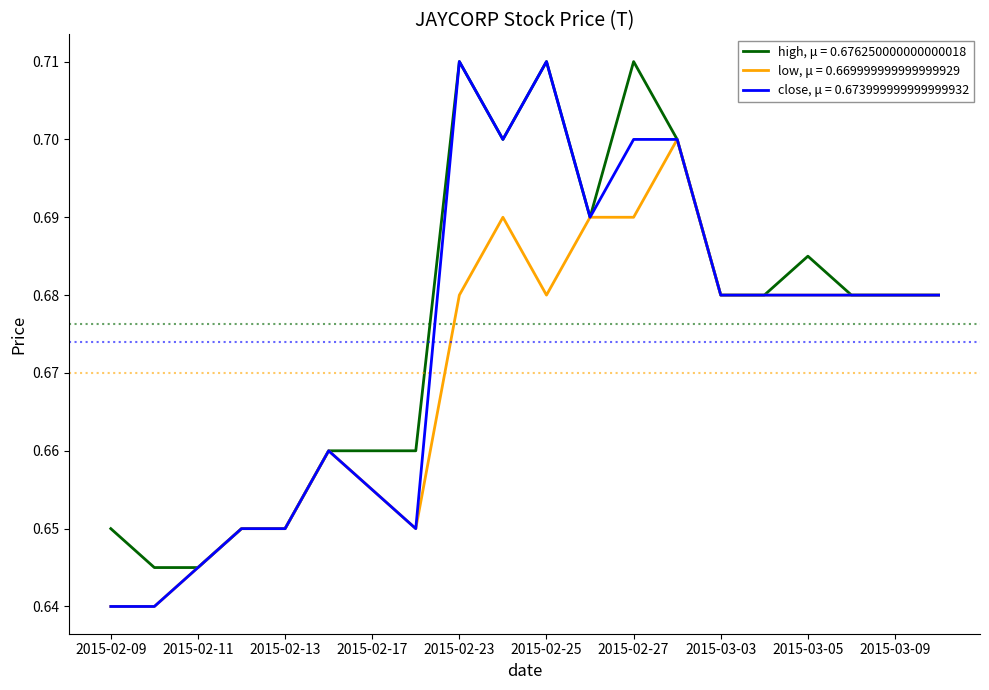

Which series has the widest spread of values?

close, μ = 0.673999999999999932